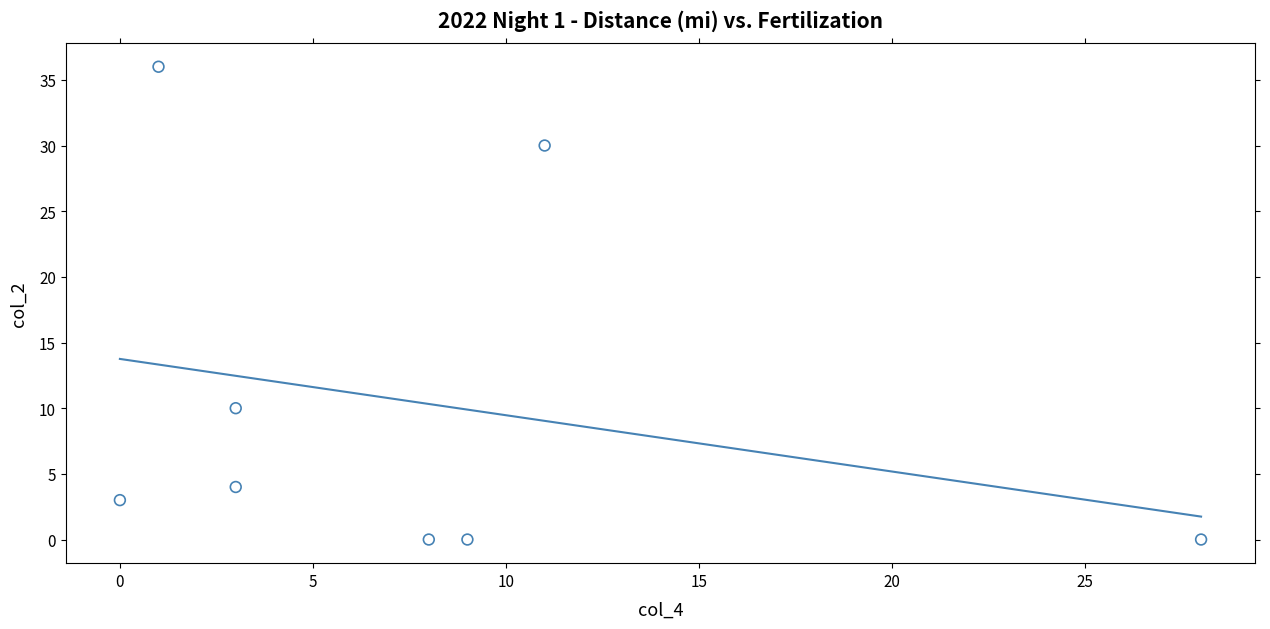

What is the average Y value?

10